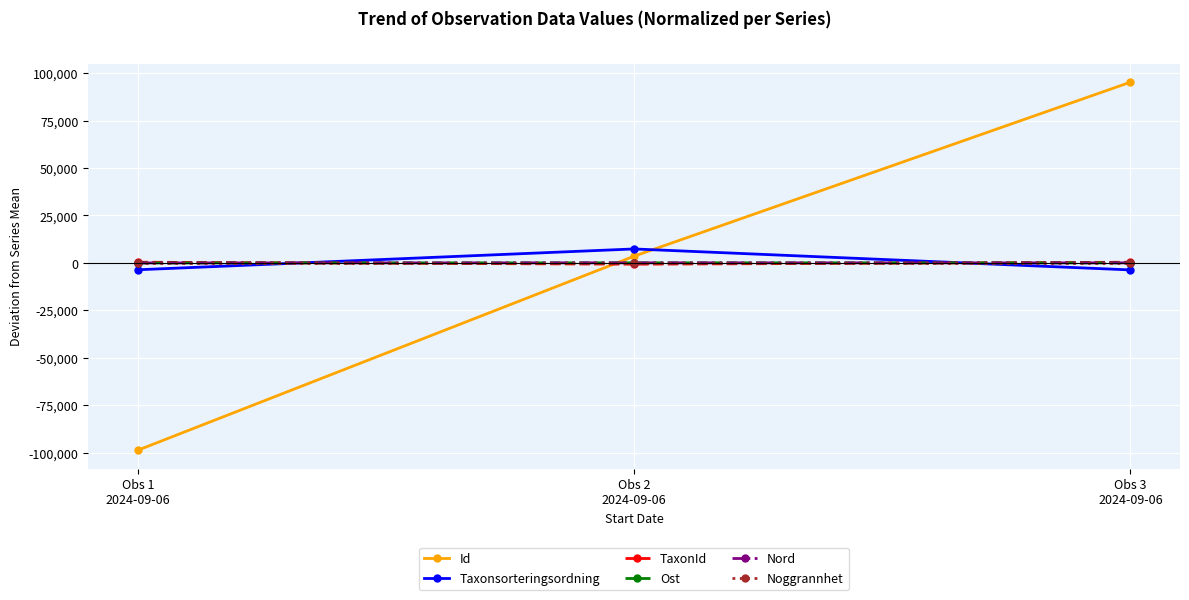

What is the minimum value shown in the chart?

-98741.7